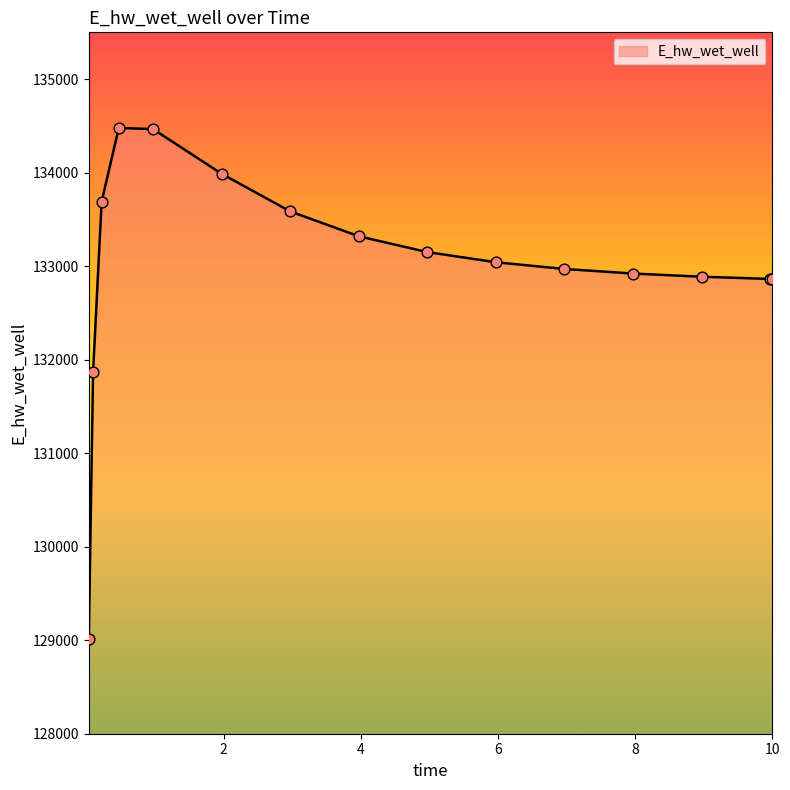

What is the difference between the maximum and minimum values?

5462.9